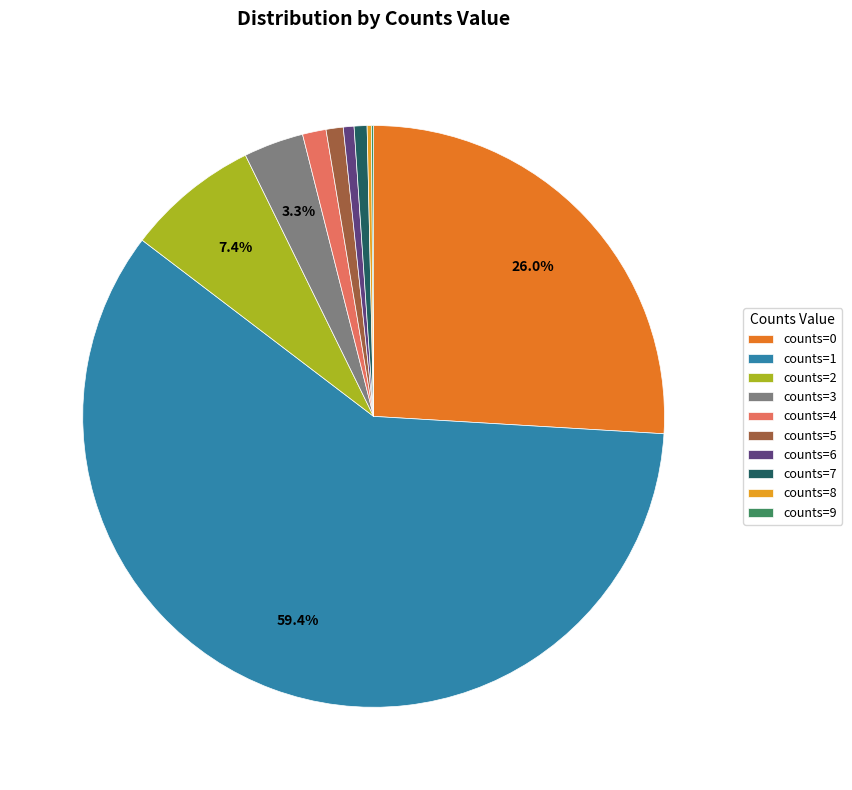

Do counts=0 and counts=1 together represent more than half of the pie?

Yes